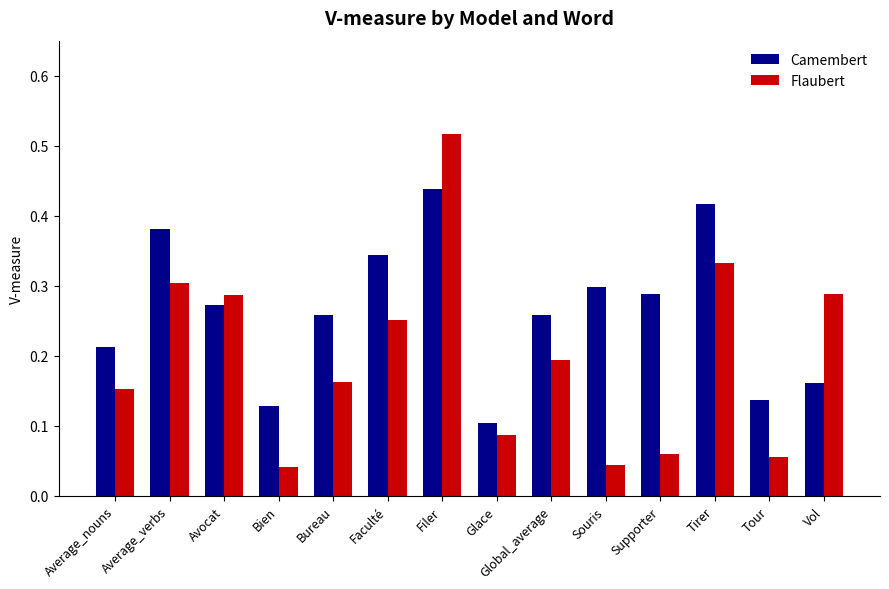

Rank the series by their average value, from highest to lowest.

Camembert, Flaubert